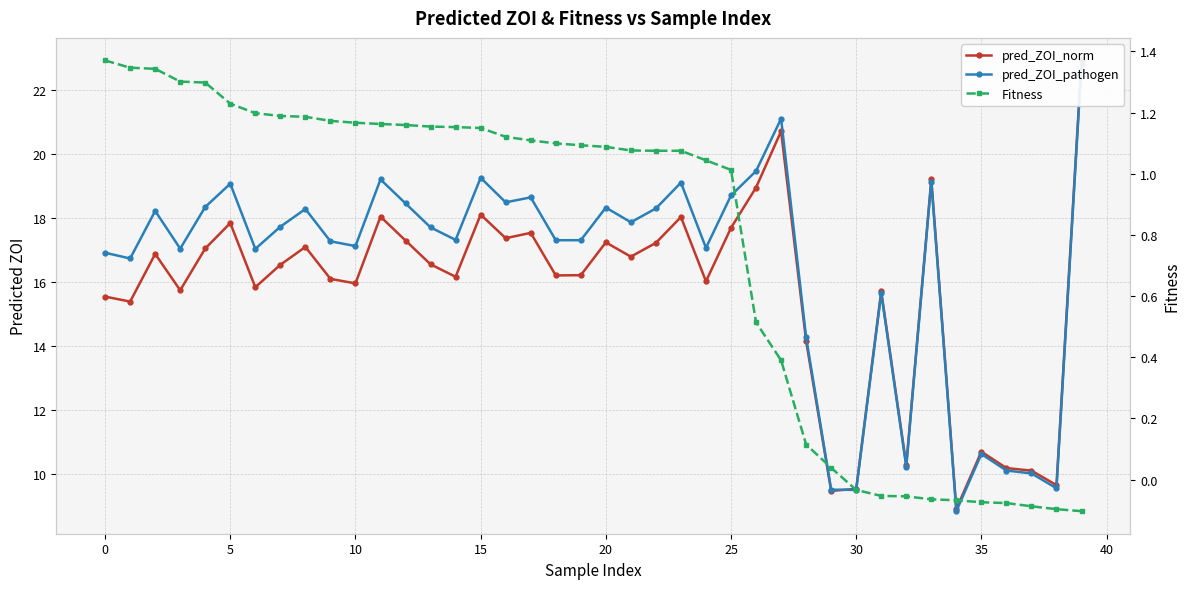

Which series has the largest range (max minus min)?

pred_ZOI_norm